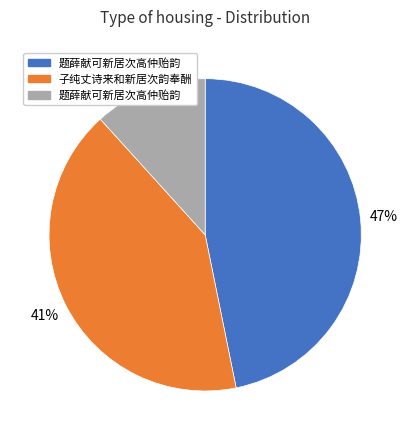

Is there a majority slice in this chart?

No